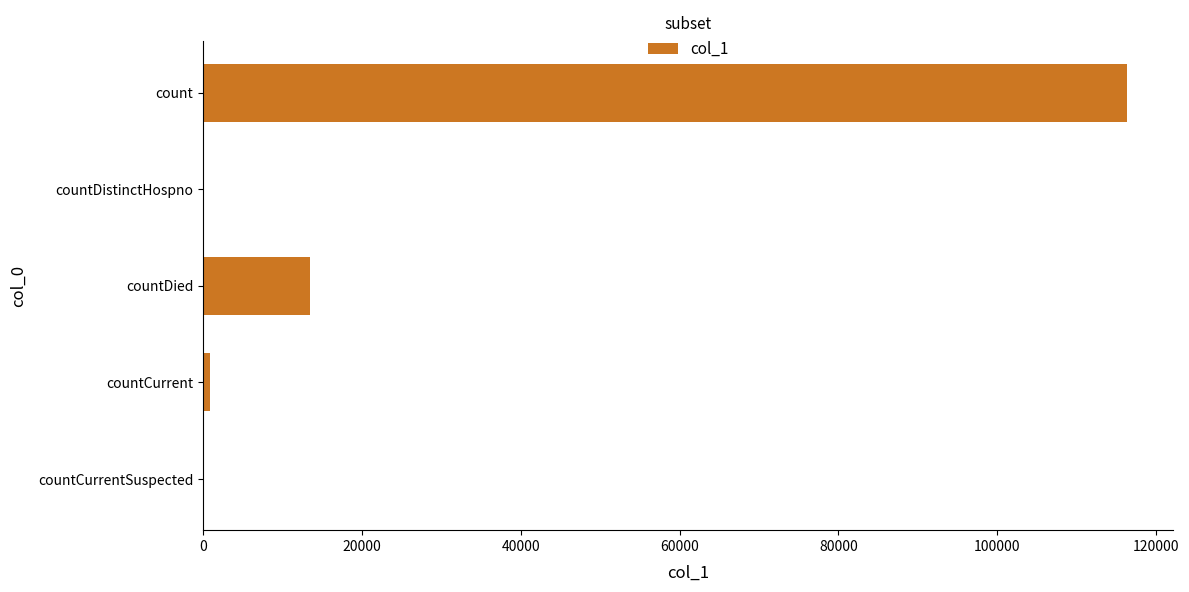

The value at count is 116341. True or false?

True